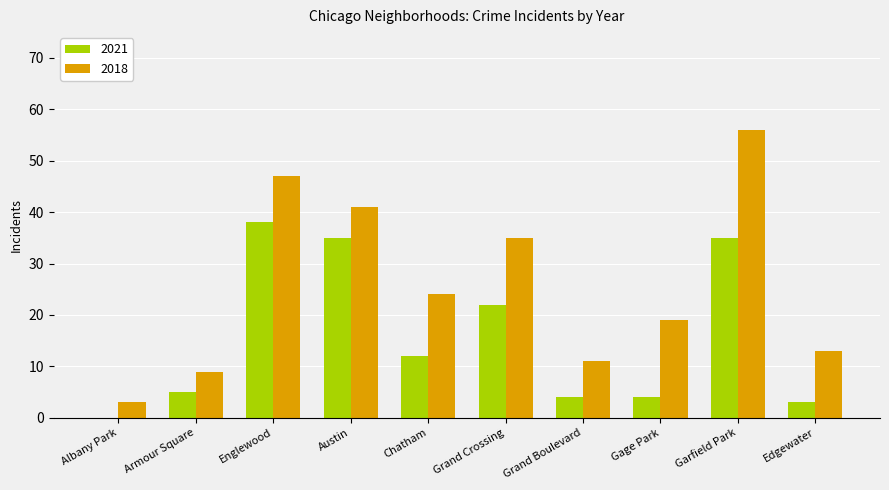

What value does the 2021 series have at Englewood?

38